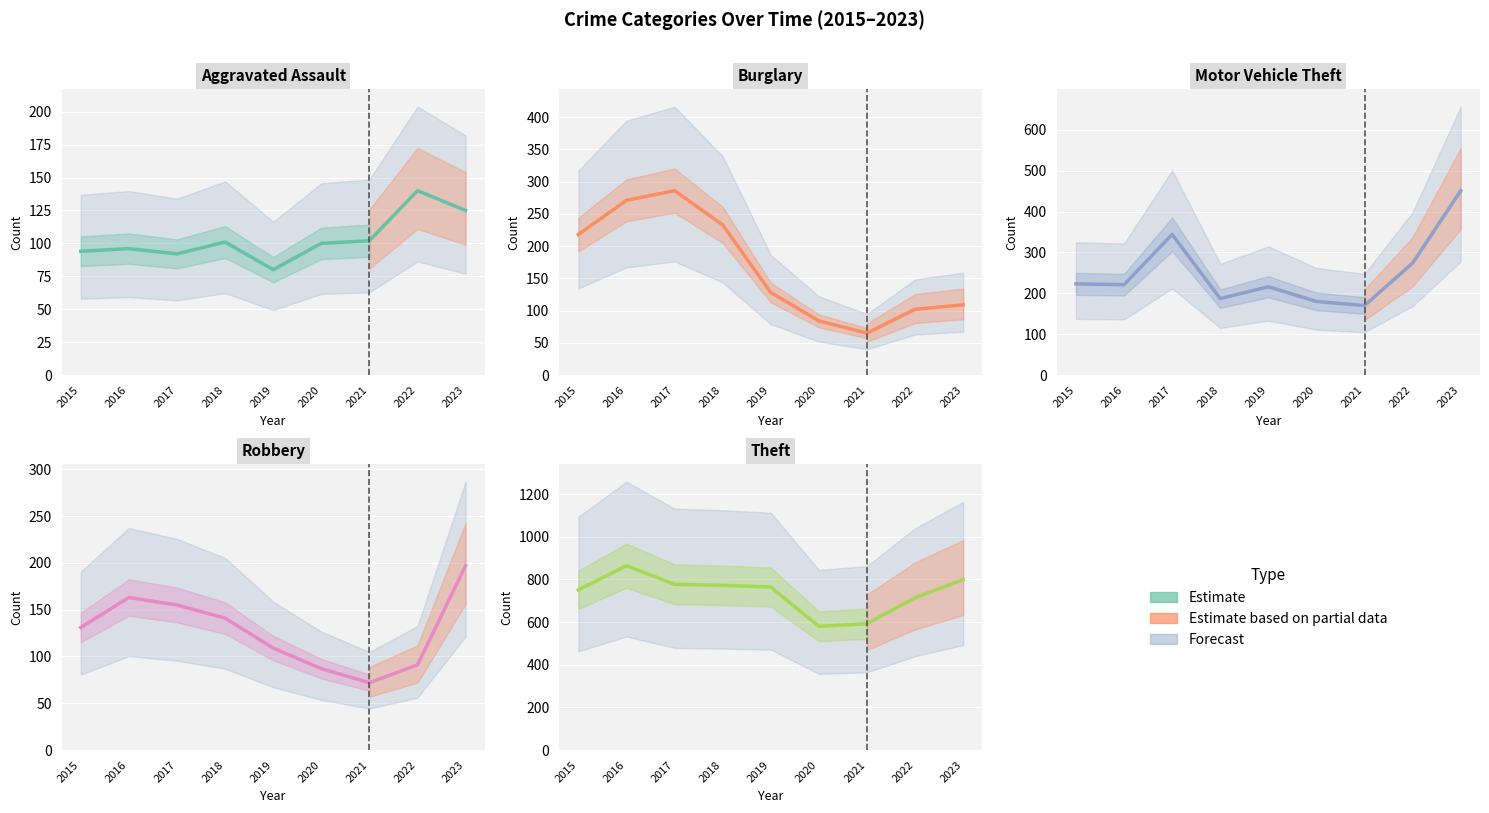

At how many categories does at least one series exceed 328?

9